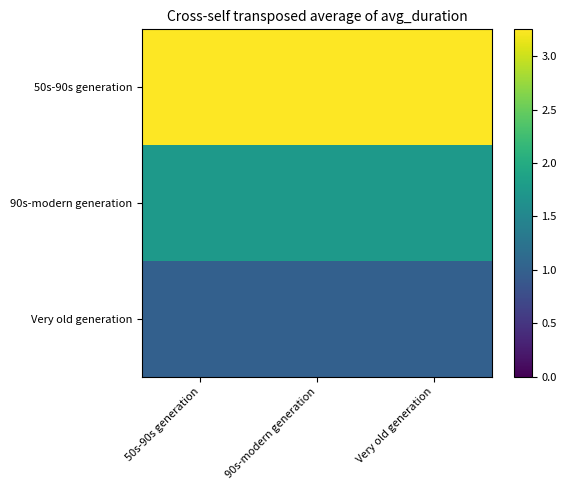

List the series in order of their peak value, lowest first.

Very old generation, 90s-modern generation, 50s-90s generation